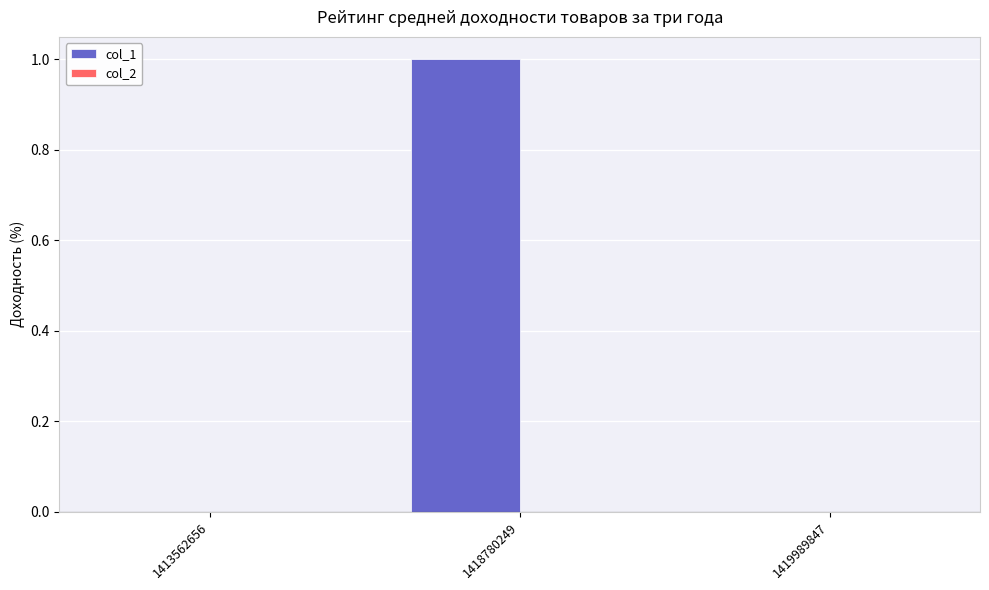

Is it true that the value at 1413562656 is 0?

True